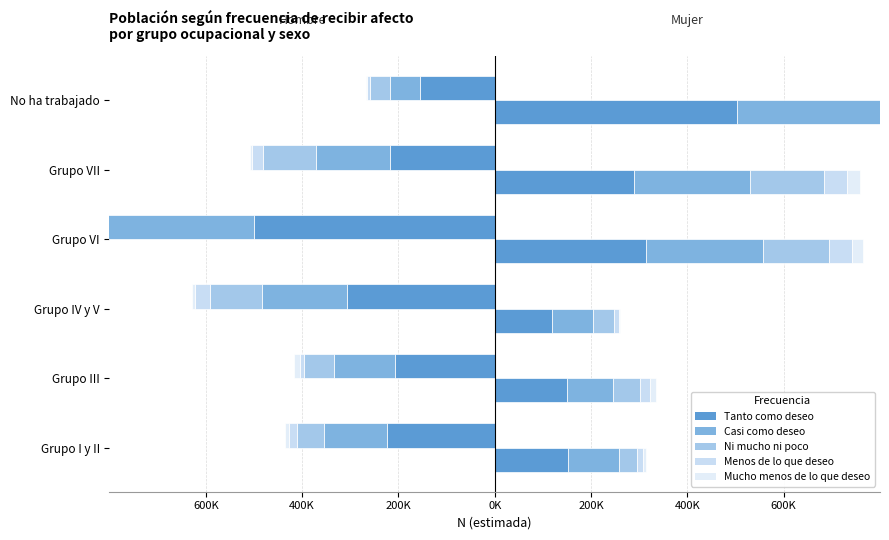

Is it true that the value at Grupo IV y V is -443862?

False